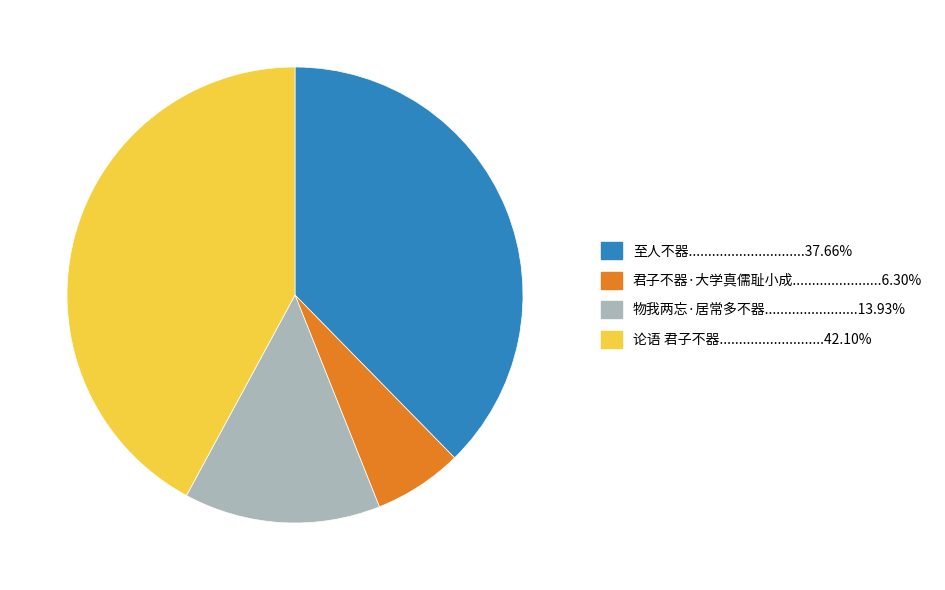

Is there a majority slice in this chart?

No